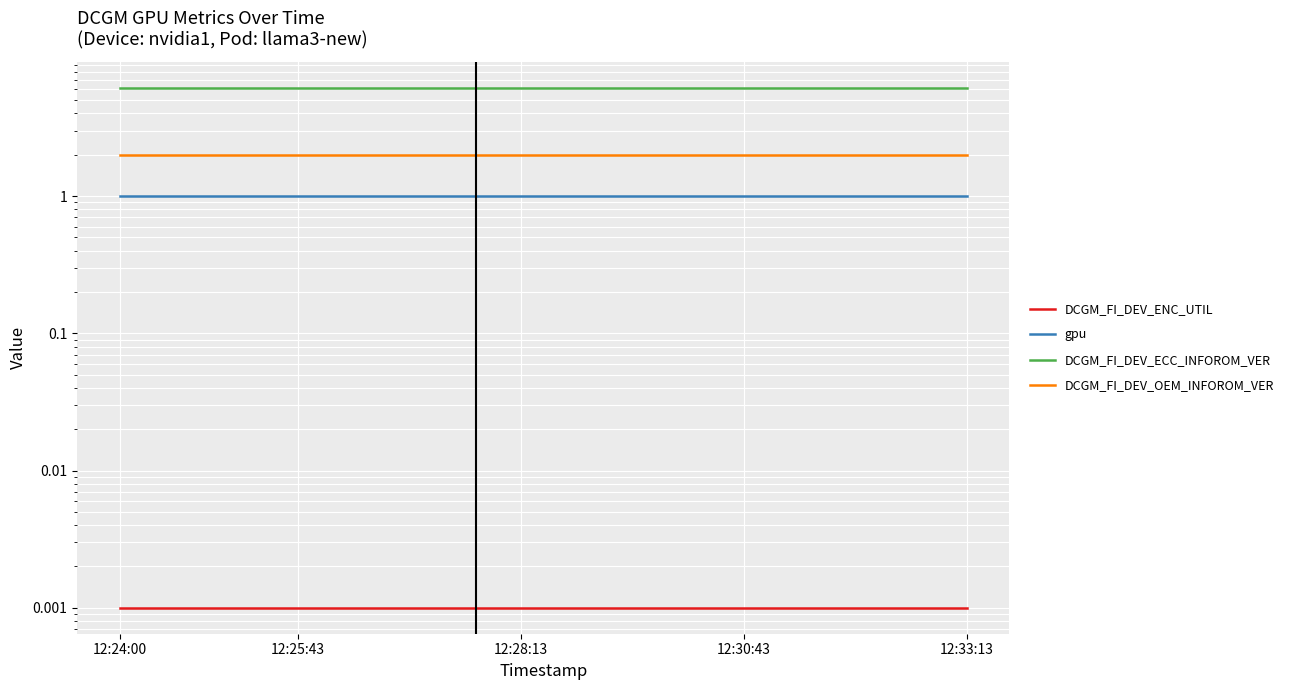

Reading left to right, what are all the values shown in this chart?

DCGM_FI_DEV_ENC_UTIL: 0.0	0.0	0.0	0.0	0.0	0.0	0.0	0.0	0.0	0.0	0.0	0.0	0.0	0.0	0.0	0.0	0.0	0.0	0.0	0.0
gpu: 1.0	1.0	1.0	1.0	1.0	1.0	1.0	1.0	1.0	1.0	1.0	1.0	1.0	1.0	1.0	1.0	1.0	1.0	1.0	1.0
DCGM_FI_DEV_ECC_INFOROM_VER: 6.2	6.2	6.2	6.2	6.2	6.2	6.2	6.2	6.2	6.2	6.2	6.2	6.2	6.2	6.2	6.2	6.2	6.2	6.2	6.2
DCGM_FI_DEV_OEM_INFOROM_VER: 2.0	2.0	2.0	2.0	2.0	2.0	2.0	2.0	2.0	2.0	2.0	2.0	2.0	2.0	2.0	2.0	2.0	2.0	2.0	2.0